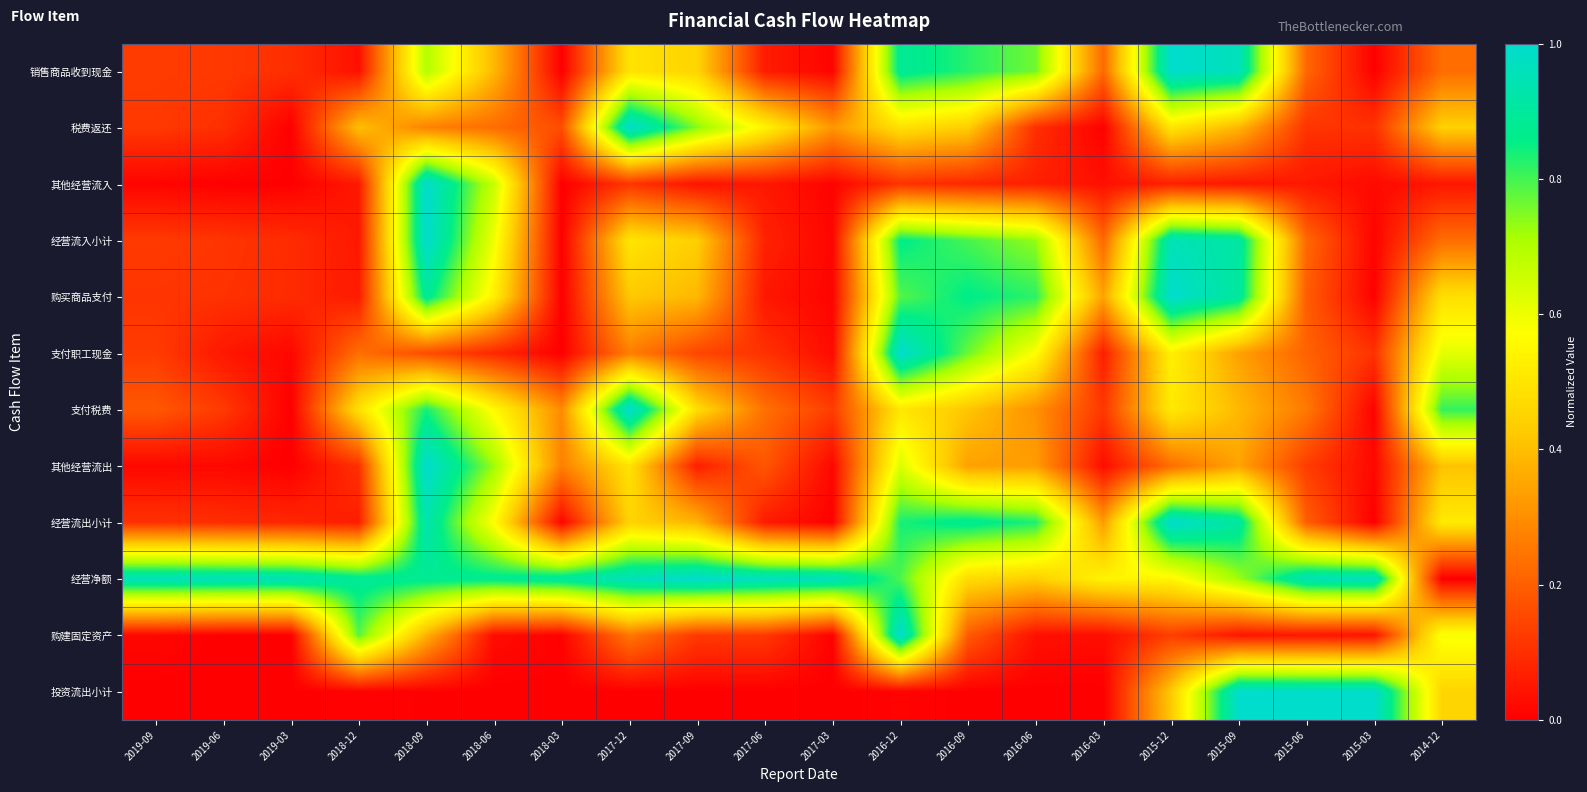

How many distinct data groups are displayed?

12